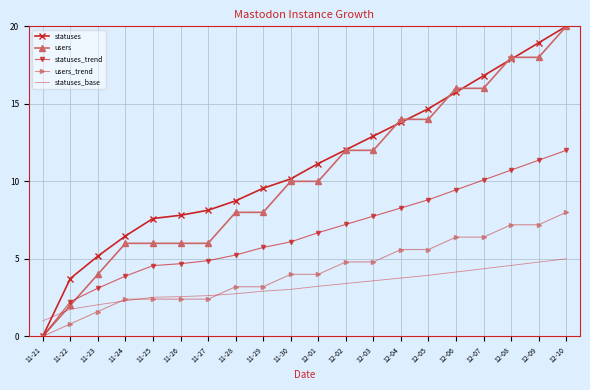

The value of statuses_base at 12-09 is 1.7. True or false?

False